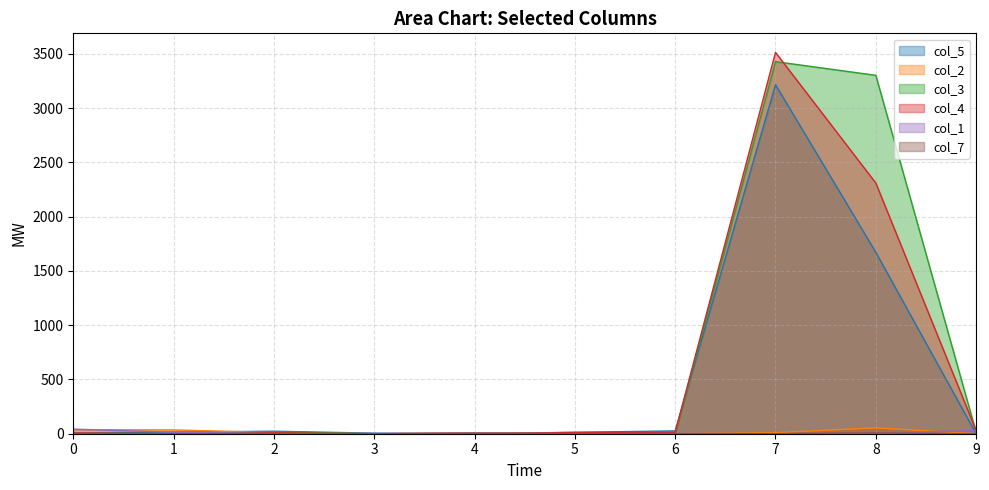

Where is the first local minimum for col_2?

3